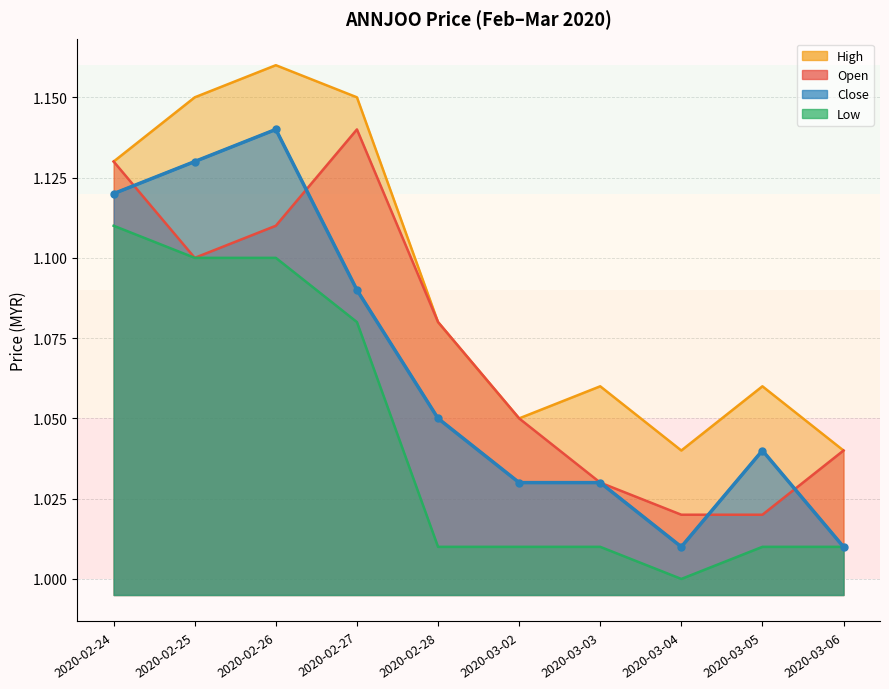

Between 2020-03-05 and 2020-02-27, which is larger?

2020-02-27